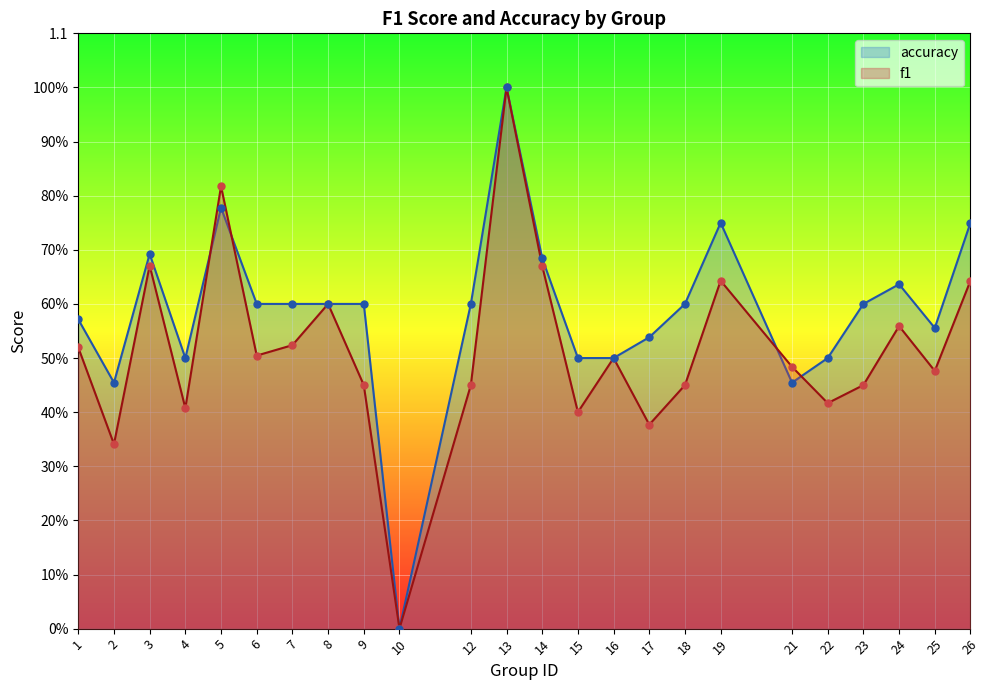

What are all the series names shown in the legend?

accuracy, f1